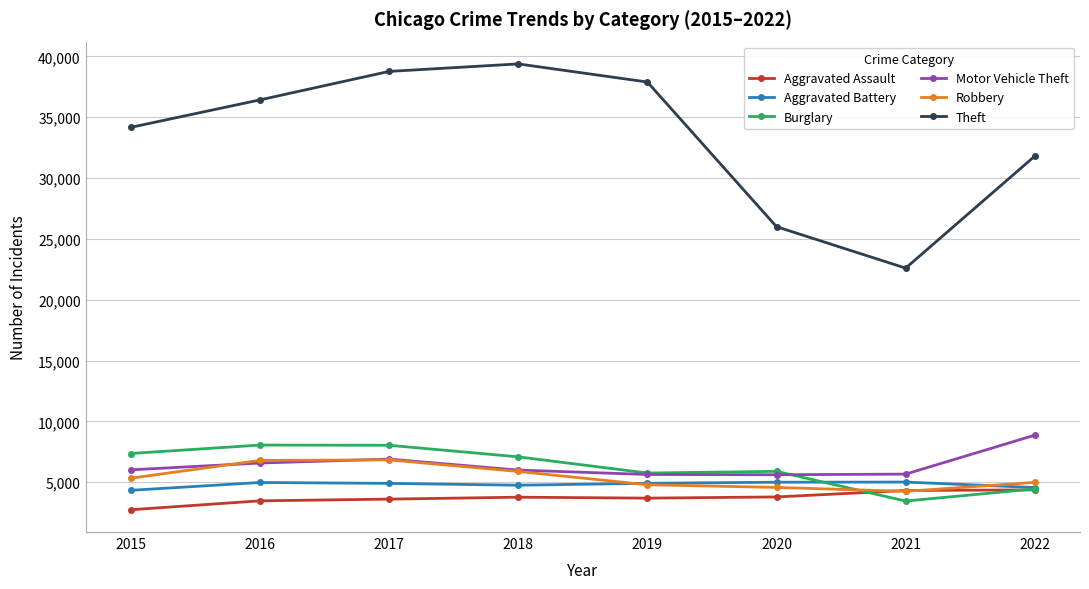

At which label is Motor Vehicle Theft closest to 7245?

2017